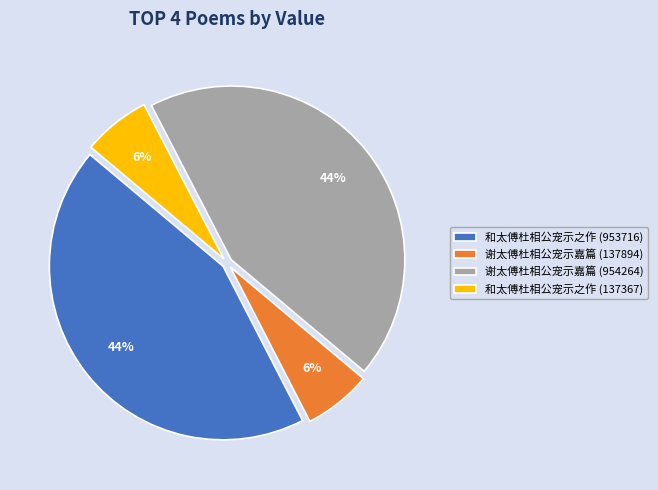

Approximately how many times larger is the value at 和太傅杜相公宠示之作 (953716) compared to 谢太傅杜相公宠示嘉篇 (954264)?

1.0